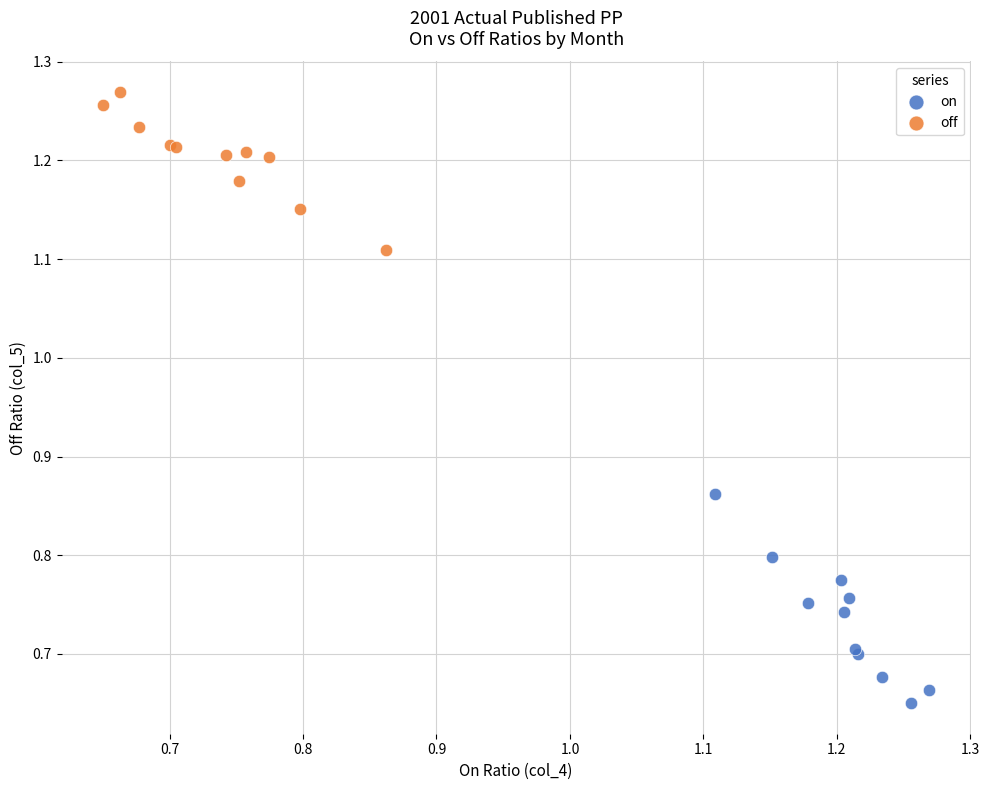

What are all the series names shown in the legend?

on, off